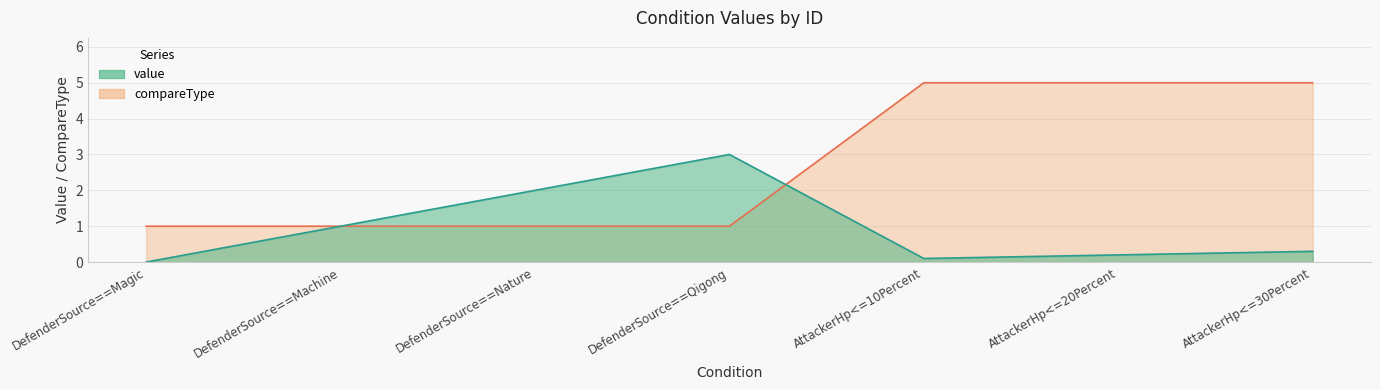

What is the minimum value for compareType?

1.0